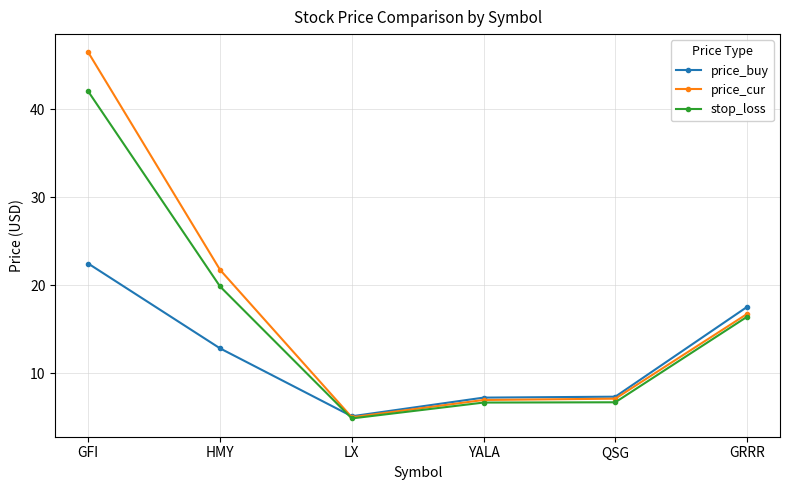

At how many categories does at least one series exceed 9?

3